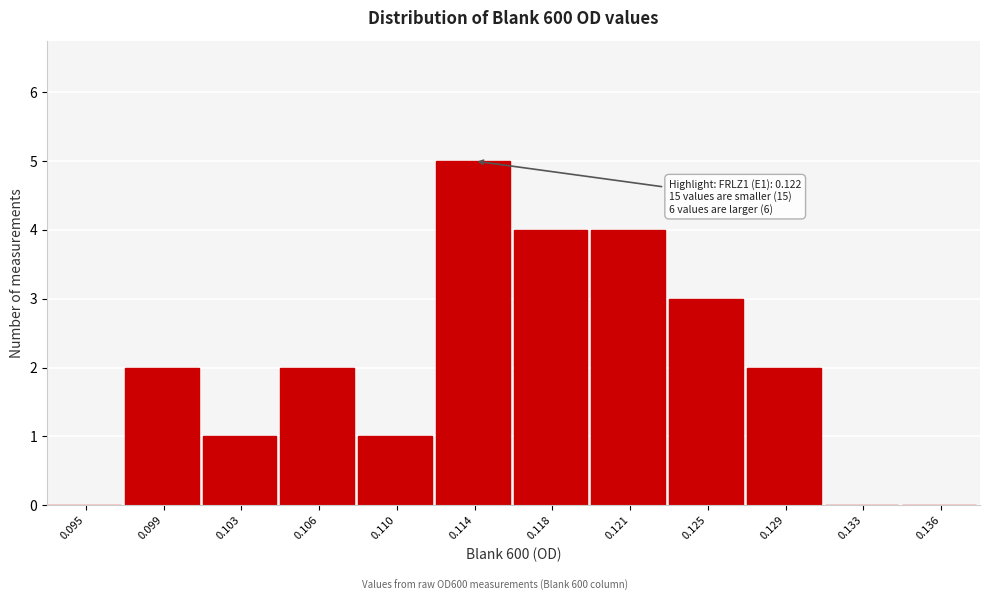

Reading left to right, extract all data points from this chart.

0.095=0	0.099=2	0.103=1	0.106=2	0.110=1	0.114=5	0.118=4	0.121=4	0.125=3	0.129=2	0.133=0	0.136=0